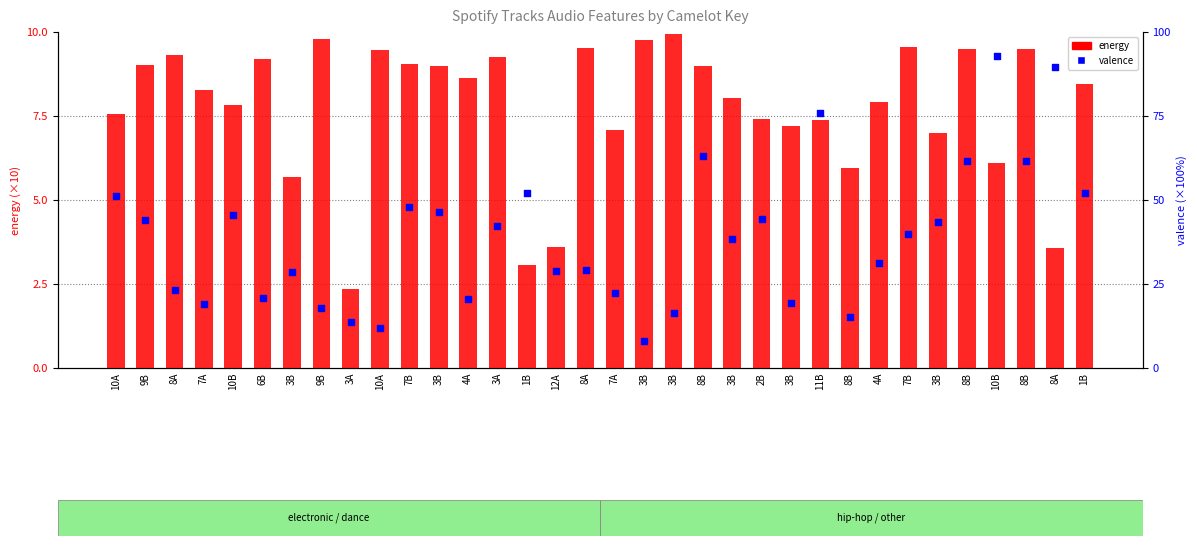

Which series contains the lowest Y value?

energy